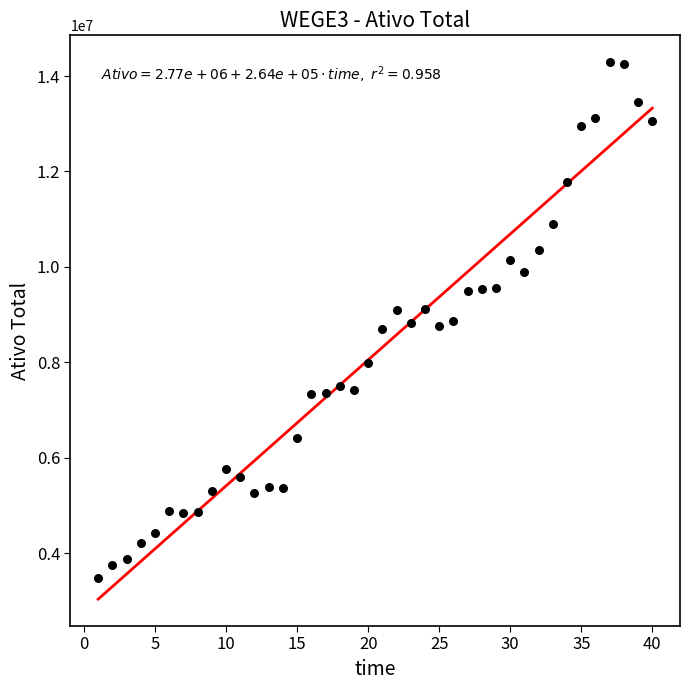

What is the range of Y values (max minus min)?

10806390.0